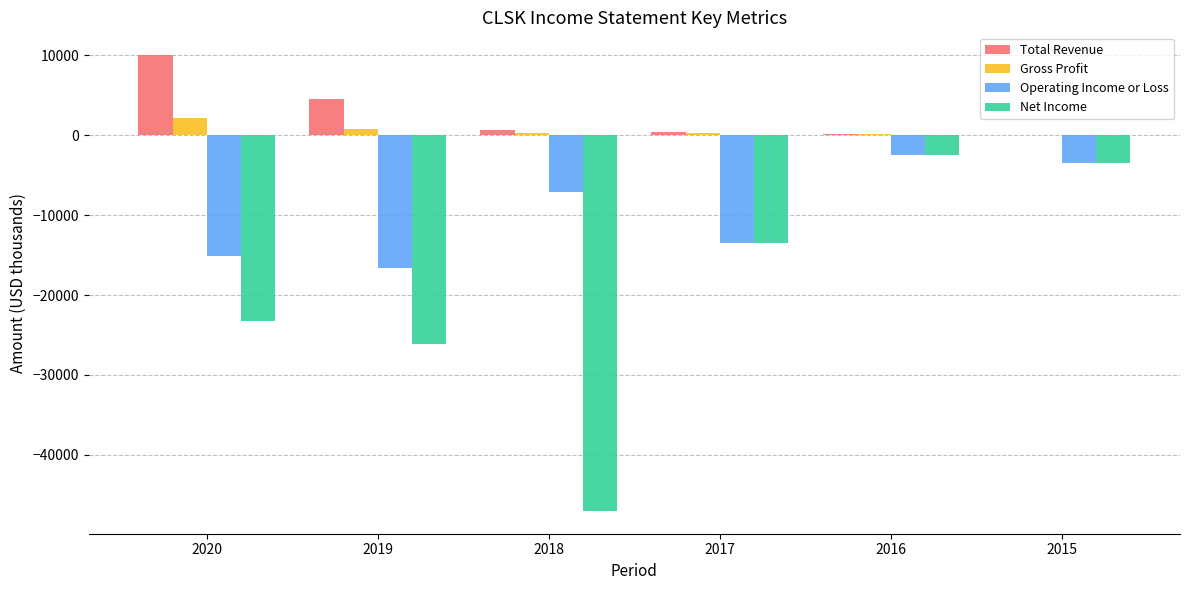

Which series changed the most between 2020 and 2015?

Net Income